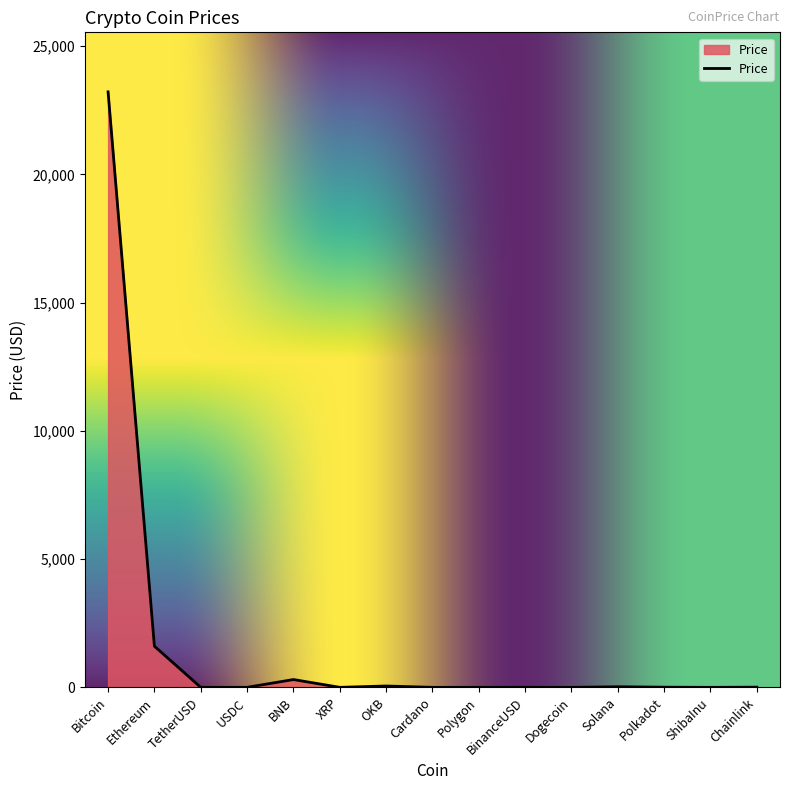

Between Solana and Bitcoin, which is larger?

Bitcoin